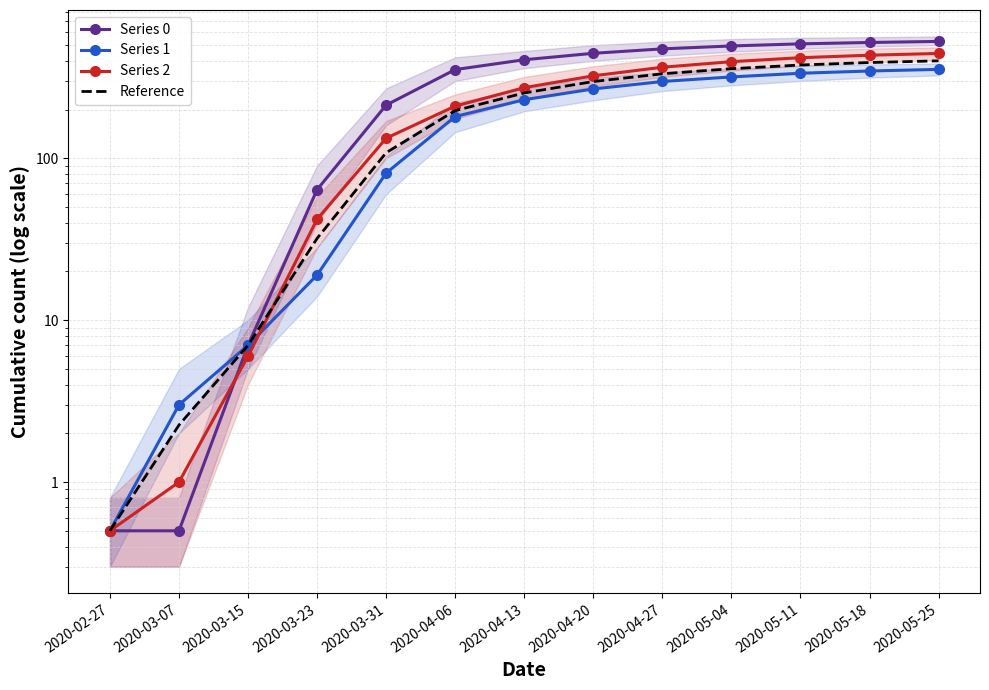

What is the value of the Series 0 point at the 3rd from the left?

7.0